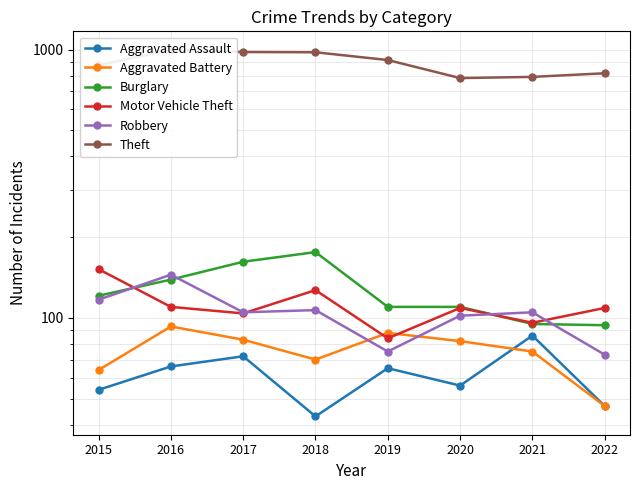

Where do Burglary and Robbery first cross each other?

2015 and 2016